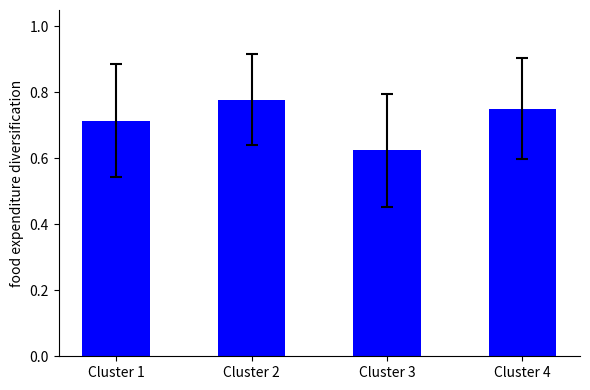

Which has a higher value, Cluster 4 or Cluster 3?

Cluster 4